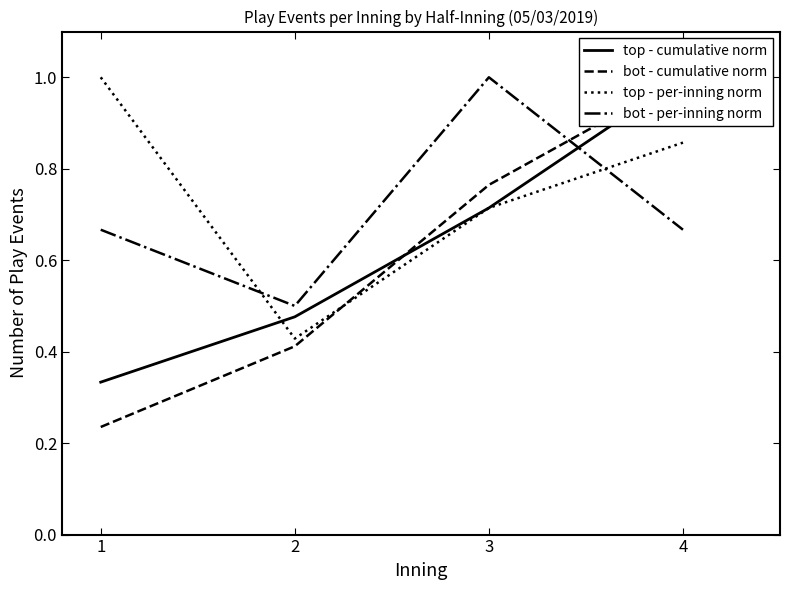

What is the highest value of the bot - per-inning norm series?

1.0